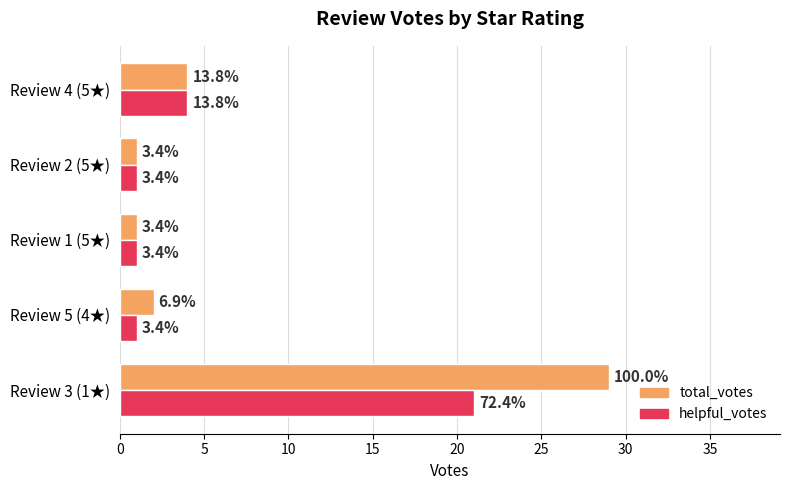

What are all the series names shown in the legend?

total_votes, helpful_votes